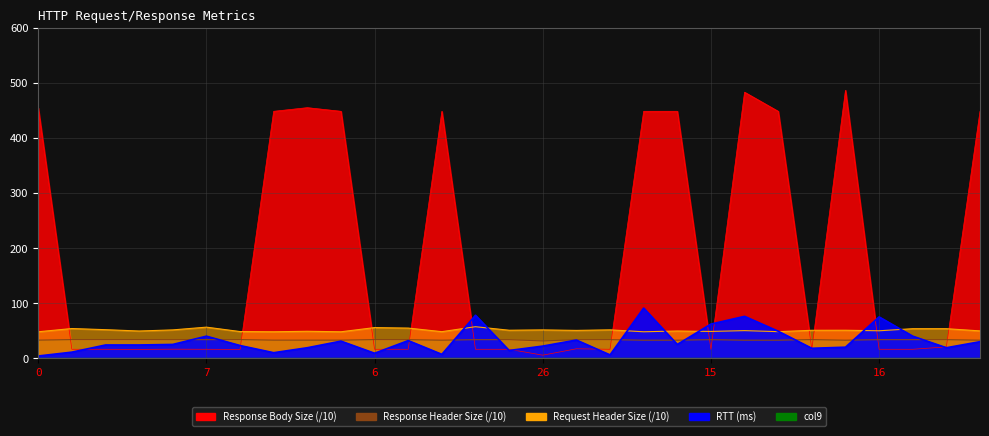

Where is Request Header Size nearest to the value 52?

3